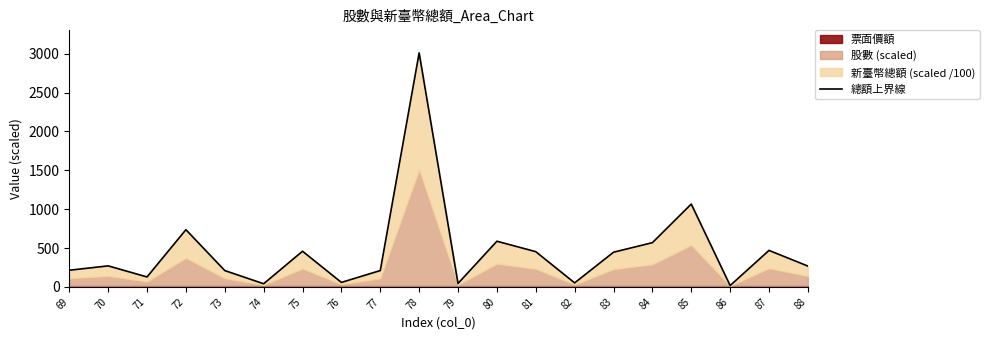

What is the difference between the values at 84 and 78?

2442.2